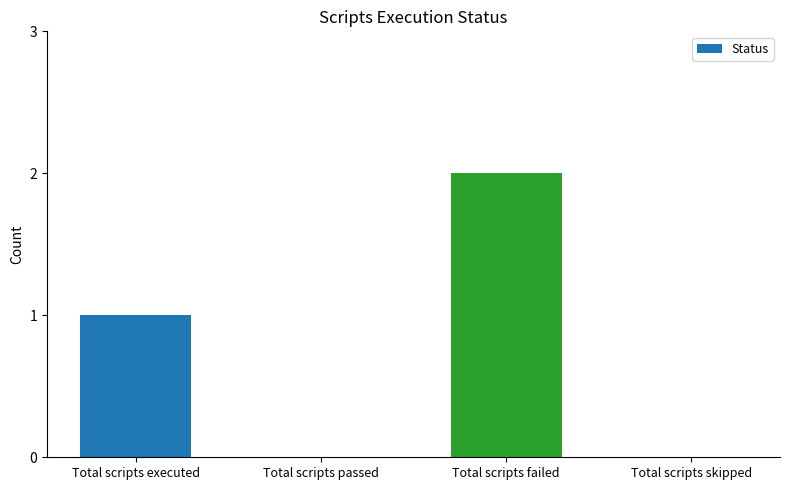

Reading left to right, list all the values displayed in this chart.

1	0	2	0